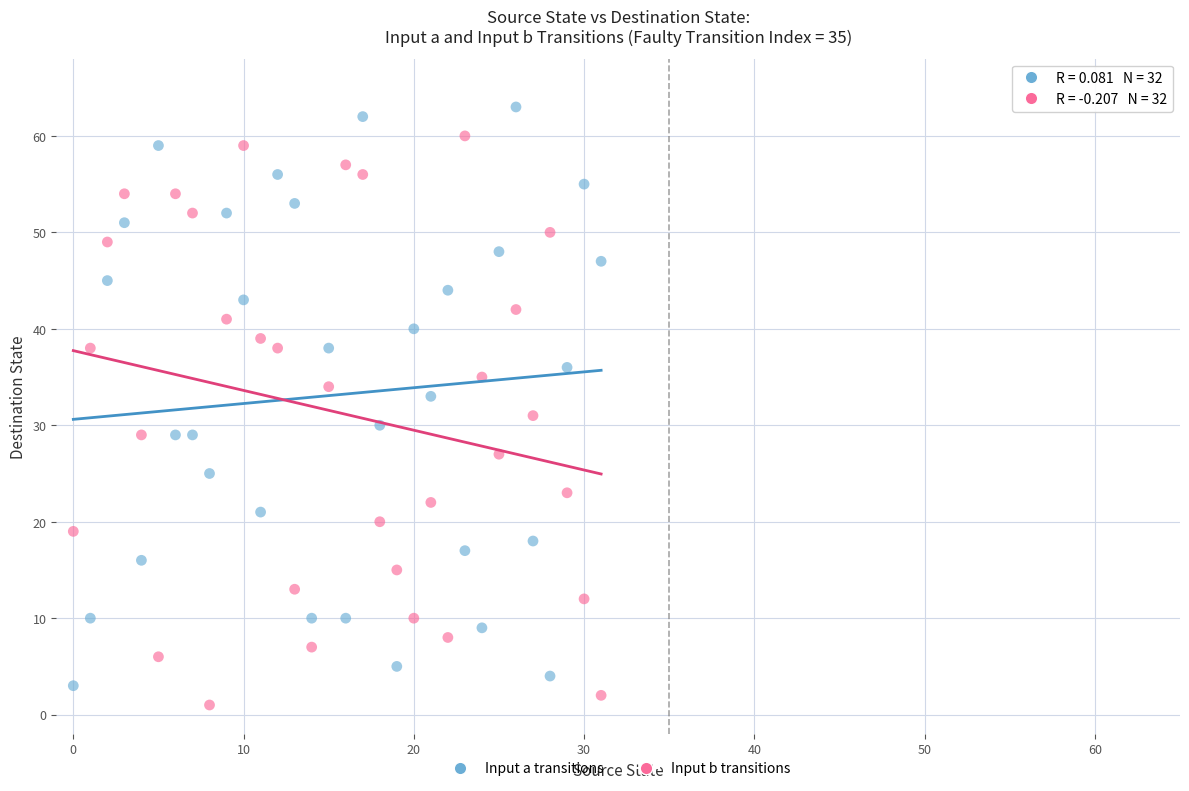

Which series reaches the maximum Y coordinate?

Input a transitions